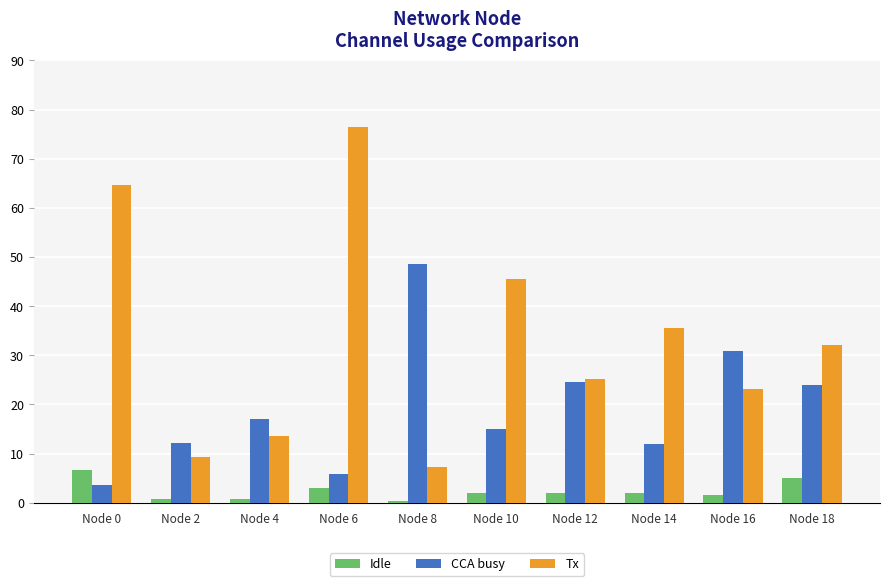

Are the bars horizontal?

No